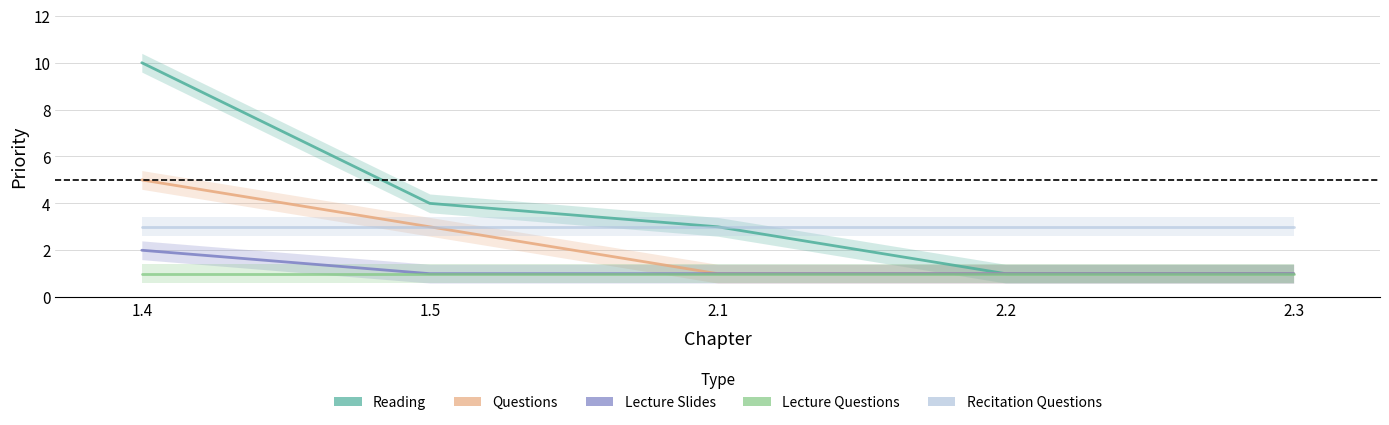

What is the sum of the Lecture Questions values at 1.5 and 2.2?

2